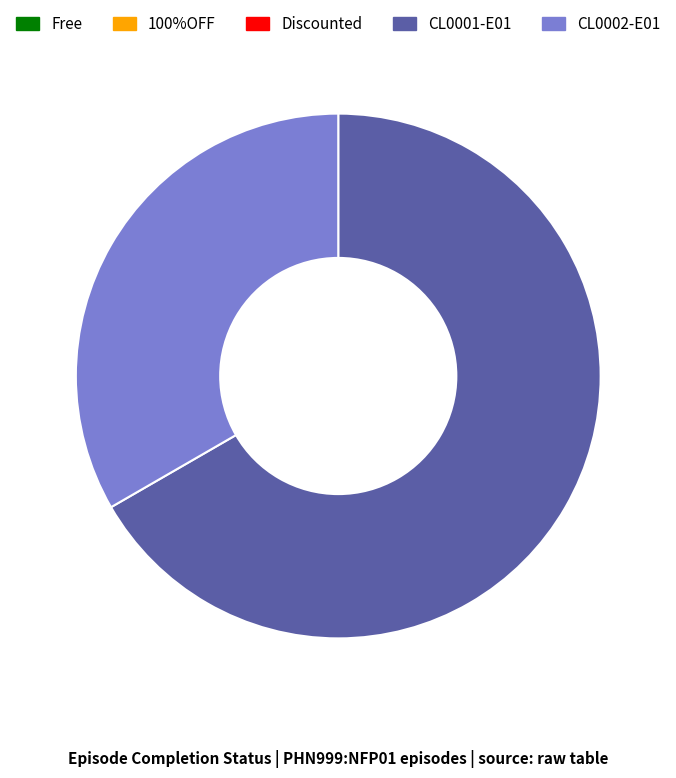

Is there a majority slice in this chart?

Yes